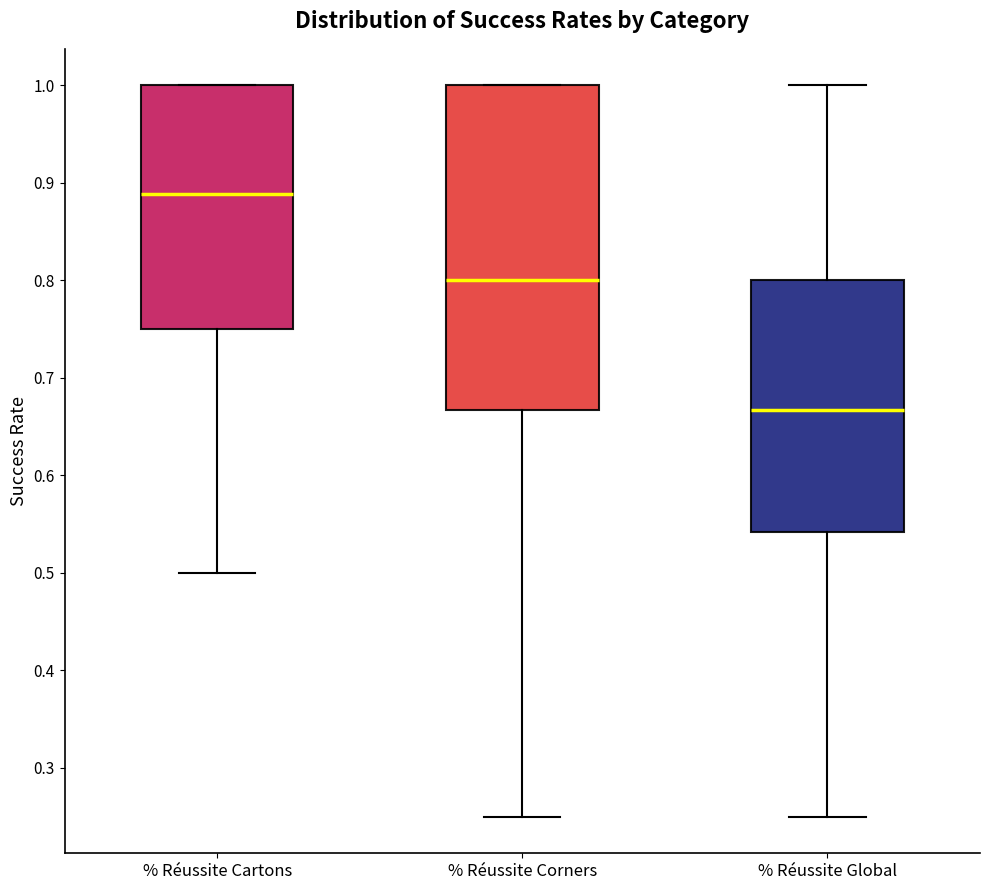

Reading left to right, transcribe this box plot: for each box, give where its median line is, the range the box spans, and where its two whiskers end, as read against the y-axis. The values are not printed on the chart, so give them approximately, as read against the axis.

% Réussite Cartons: median 0.89, box 0.75 to 1.00, whiskers 0.50 to 1.00
% Réussite Corners: median 0.80, box 0.67 to 1.00, whiskers 0.25 to 1.00
% Réussite Global: median 0.67, box 0.54 to 0.80, whiskers 0.25 to 1.00